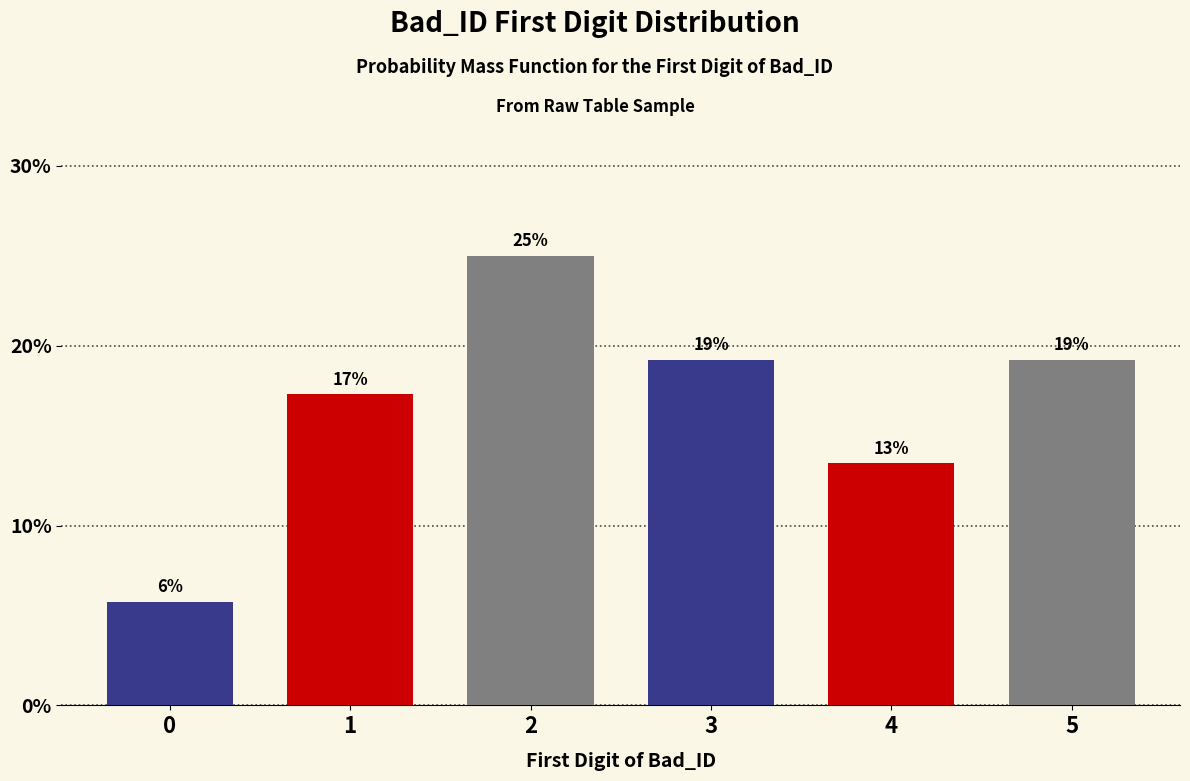

How many bars are there in total?

6